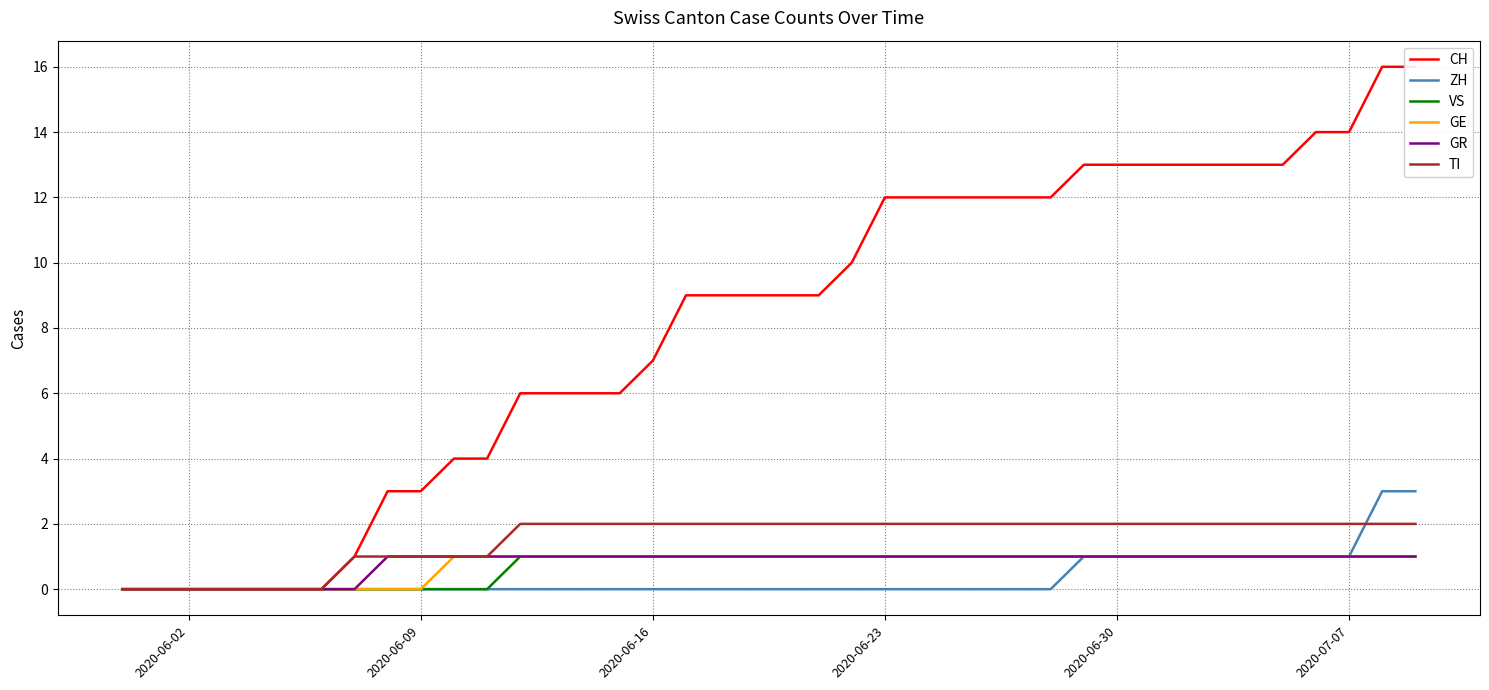

What are all the series names shown in the legend?

CH, ZH, VS, GE, GR, TI